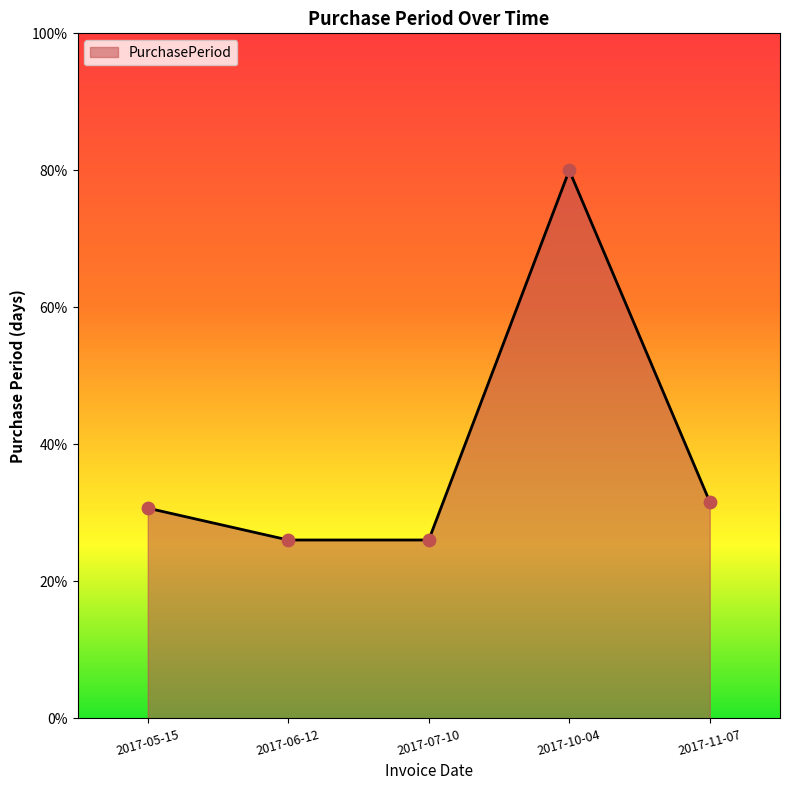

Between 2017-10-04 and 2017-11-07, which is larger?

2017-10-04